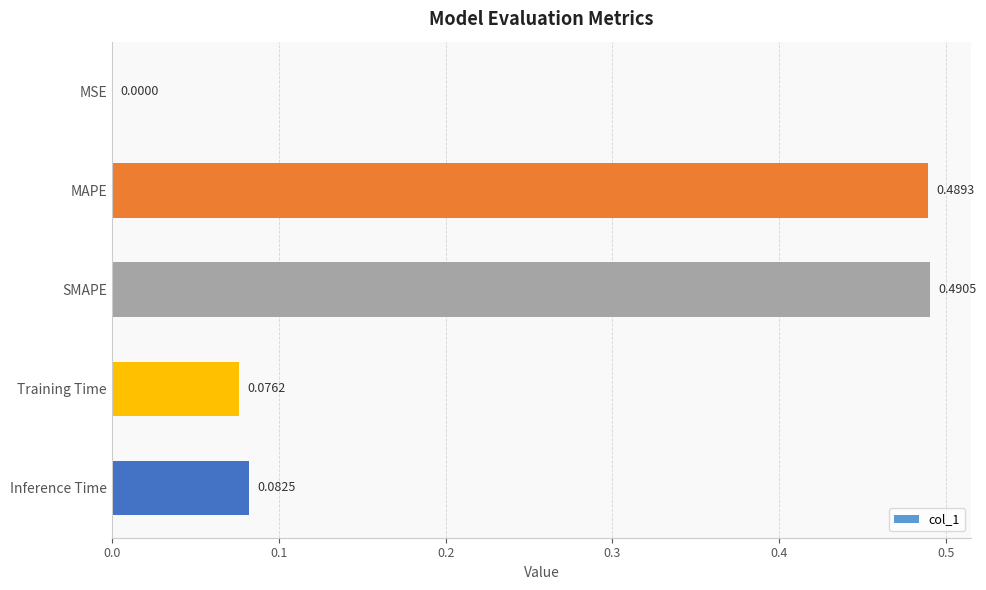

What is the sum of all values?

1.1